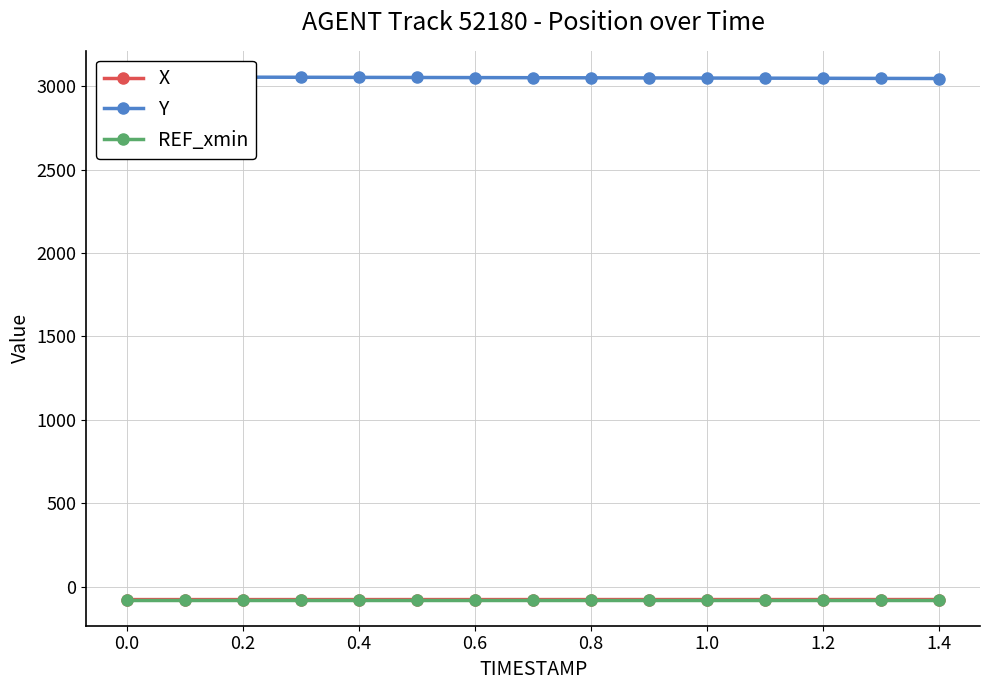

At how many categories does at least one series exceed 2188?

15